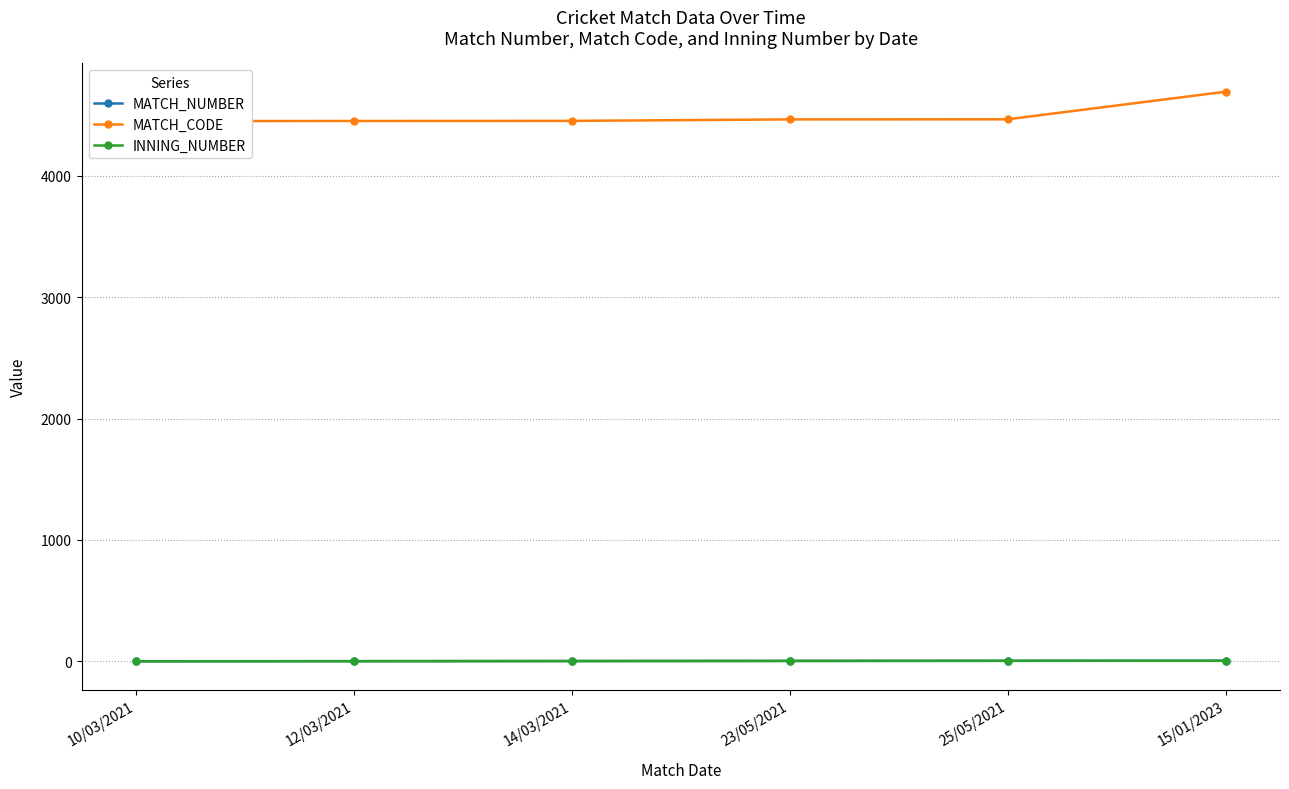

What is the difference between the second highest and second lowest values in the INNING_NUMBER series?

3